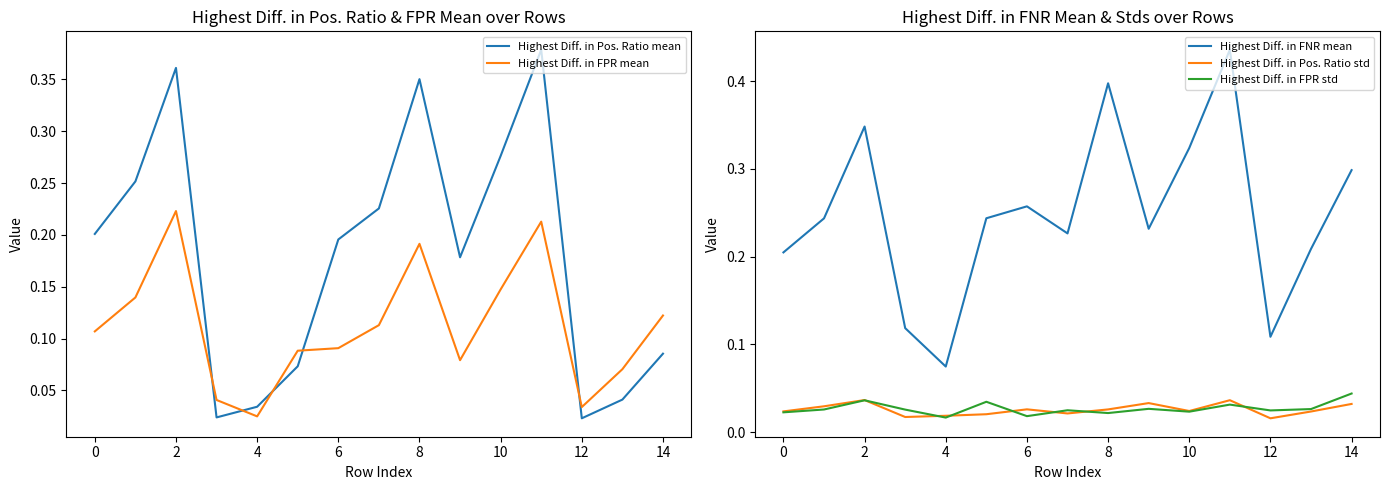

Does the chart display data point markers on the line(s)?

No